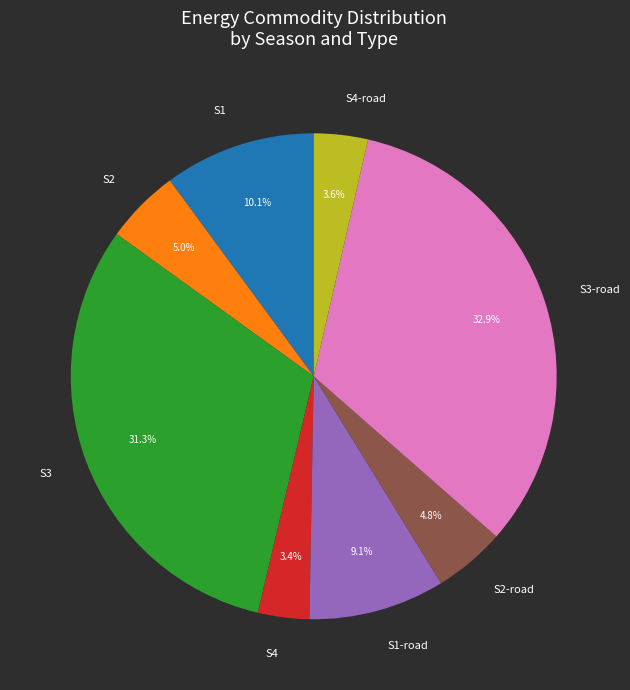

Do S2 and S4 together represent more than half of the pie?

No